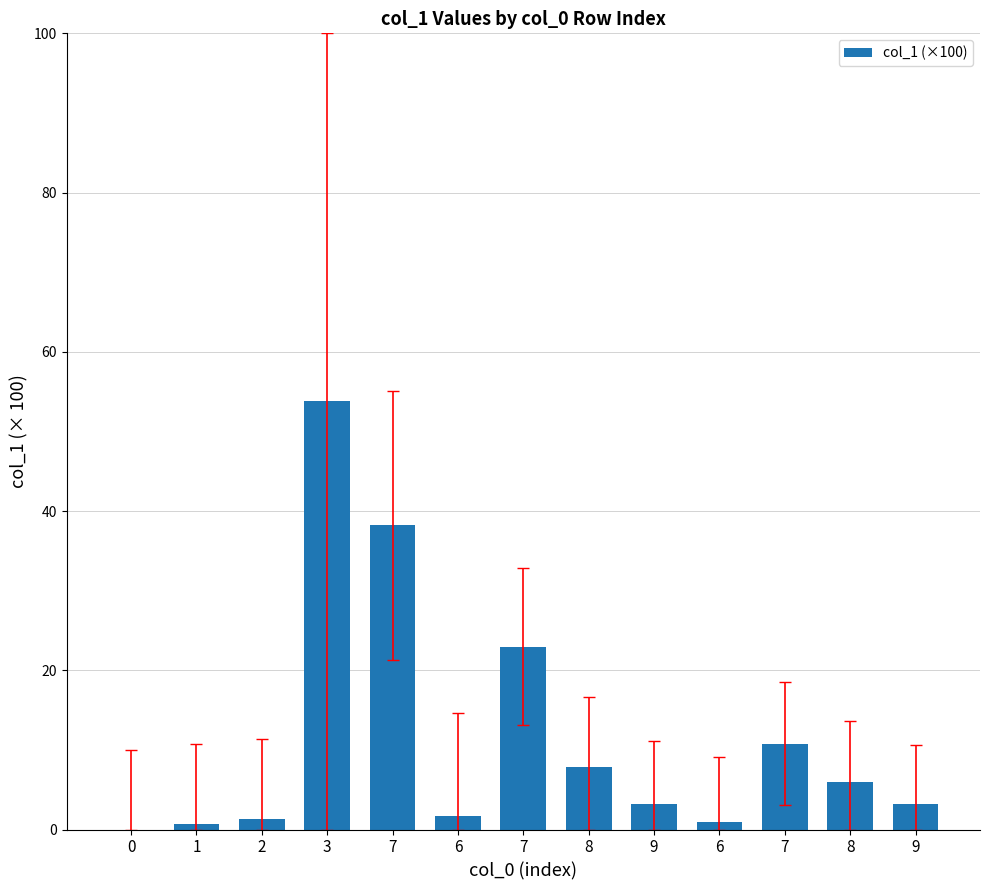

Count the number of categories in the chart.

13